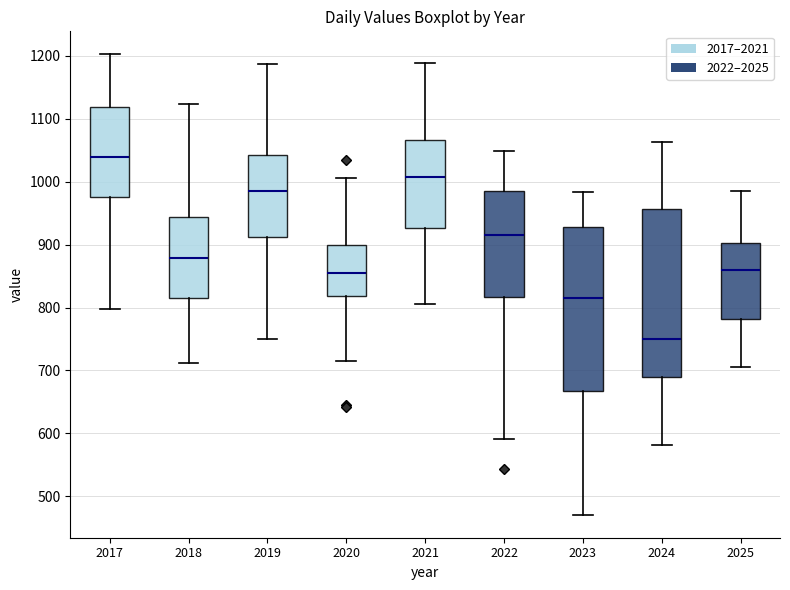

Reading left to right, read every box against the y-axis: the position of its median line, the range the box covers, and the ends of its whiskers. The values are not printed on the chart, so give them approximately, as read against the axis.

2017: median 1040, box 980 to 1120, whiskers 800 to 1200
2018: median 880, box 820 to 940, whiskers 710 to 1120
2019: median 980, box 910 to 1040, whiskers 750 to 1190
2020: median 850, box 820 to 900, whiskers 710 to 1000
2021: median 1010, box 930 to 1070, whiskers 810 to 1190
2022: median 920, box 820 to 990, whiskers 590 to 1050
2023: median 810, box 670 to 930, whiskers 470 to 980
2024: median 750, box 690 to 960, whiskers 580 to 1060
2025: median 860, box 780 to 900, whiskers 710 to 980